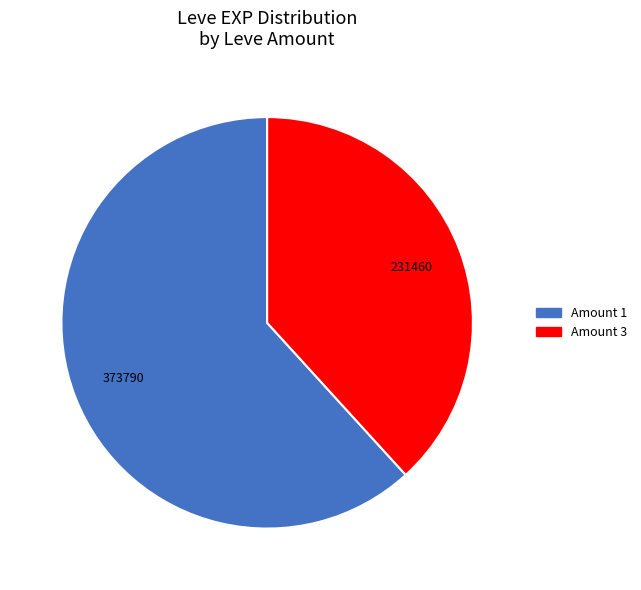

Is there a majority slice in this chart?

Yes